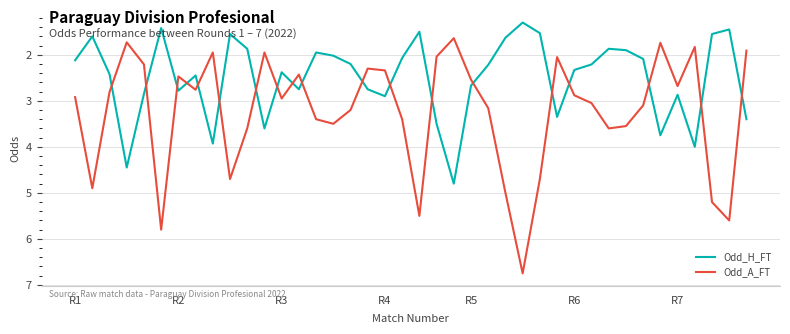

In Odd_A_FT, how many points are lower than both neighbors (excluding endpoints)?

10